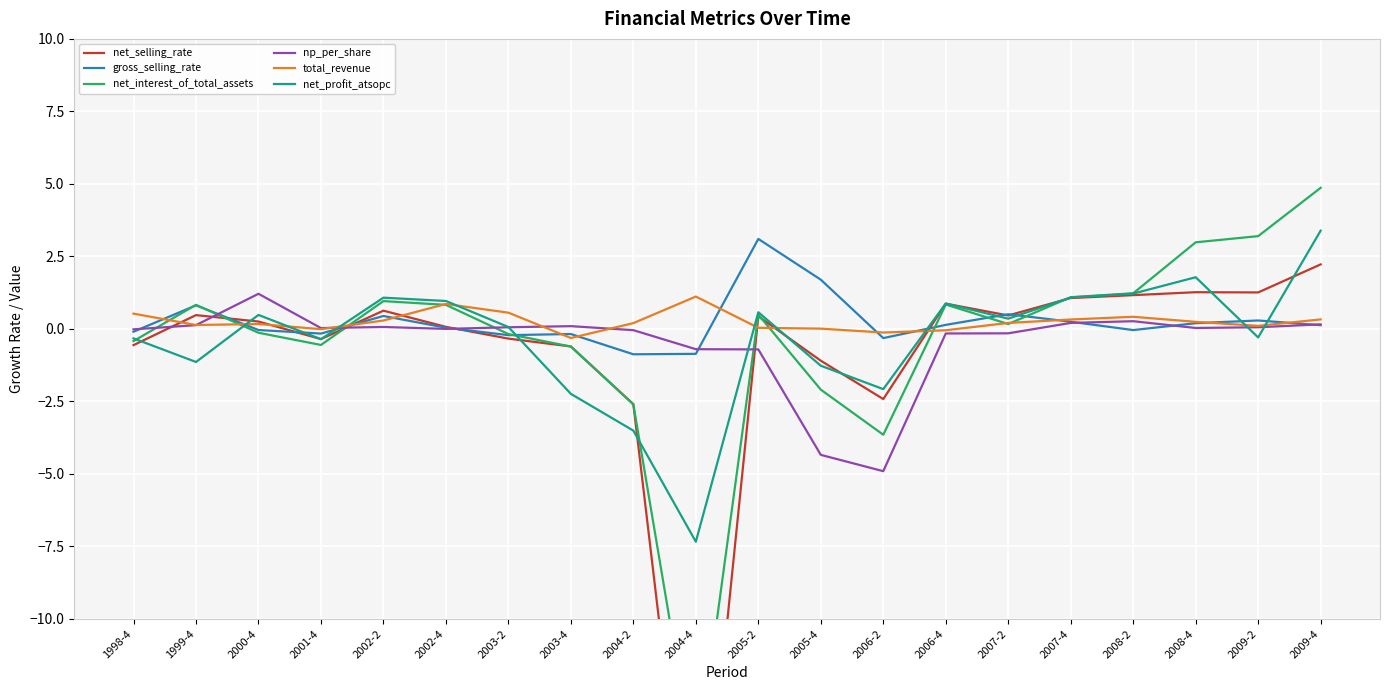

Reading right to left, extract all data points from this chart.

net_selling_rate: 2009-4=2.2	2009-2=1.3	2008-4=1.3	2008-2=1.2	2007-4=1.1	2007-2=0.5	2006-4=0.9	2006-2=-2.4	2005-4=-1.1	2005-2=0.4	2004-4=-20.7	2004-2=-2.6	2003-4=-0.6	2003-2=-0.3	2002-4=0.1	2002-2=0.6	2001-4=-0.4	2000-4=0.3	1999-4=0.5	1998-4=-0.6
gross_selling_rate: 2009-4=0.1	2009-2=0.3	2008-4=0.2	2008-2=-0.0	2007-4=0.2	2007-2=0.5	2006-4=0.1	2006-2=-0.3	2005-4=1.7	2005-2=3.1	2004-4=-0.9	2004-2=-0.9	2003-4=-0.2	2003-2=-0.2	2002-4=0.0	2002-2=0.4	2001-4=-0.2	2000-4=-0.0	1999-4=0.8	1998-4=-0.1
net_interest_of_total_assets: 2009-4=4.9	2009-2=3.2	2008-4=3.0	2008-2=1.2	2007-4=1.1	2007-2=0.2	2006-4=0.8	2006-2=-3.6	2005-4=-2.1	2005-2=0.5	2004-4=-15.4	2004-2=-2.6	2003-4=-0.6	2003-2=-0.2	2002-4=0.8	2002-2=1.0	2001-4=-0.6	2000-4=-0.1	1999-4=0.8	1998-4=-0.4
np_per_share: 2009-4=0.2	2009-2=0.1	2008-4=0.0	2008-2=0.3	2007-4=0.2	2007-2=-0.2	2006-4=-0.2	2006-2=-4.9	2005-4=-4.3	2005-2=-0.7	2004-4=-0.7	2004-2=-0.0	2003-4=0.1	2003-2=0.1	2002-4=0.0	2002-2=0.1	2001-4=0.0	2000-4=1.2	1999-4=0.1	1998-4=-0.0
total_revenue: 2009-4=0.3	2009-2=0.1	2008-4=0.2	2008-2=0.4	2007-4=0.3	2007-2=0.2	2006-4=-0.0	2006-2=-0.1	2005-4=0.0	2005-2=0.0	2004-4=1.1	2004-2=0.2	2003-4=-0.3	2003-2=0.6	2002-4=0.9	2002-2=0.3	2001-4=-0.0	2000-4=0.2	1999-4=0.1	1998-4=0.5
net_profit_atsopc: 2009-4=3.4	2009-2=-0.3	2008-4=1.8	2008-2=1.2	2007-4=1.1	2007-2=0.4	2006-4=0.9	2006-2=-2.1	2005-4=-1.3	2005-2=0.6	2004-4=-7.3	2004-2=-3.5	2003-4=-2.2	2003-2=0.1	2002-4=1.0	2002-2=1.1	2001-4=-0.4	2000-4=0.5	1999-4=-1.1	1998-4=-0.3